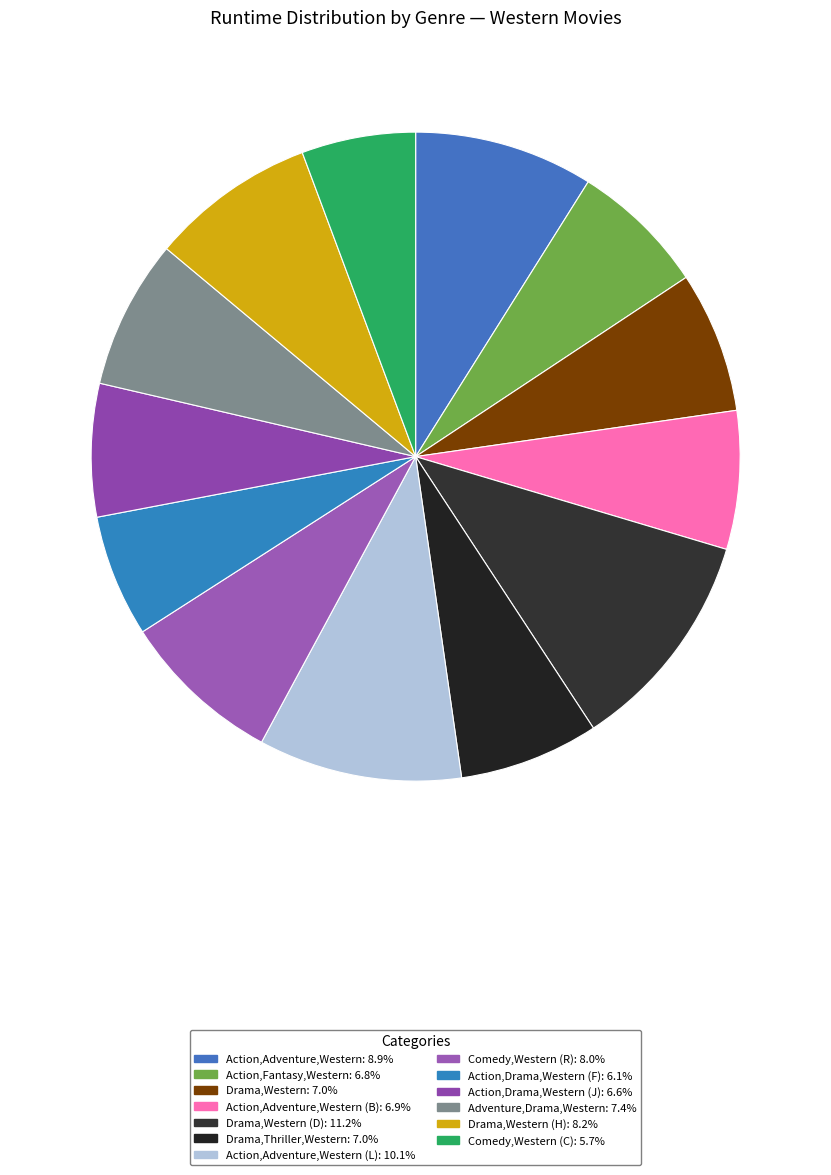

Count the number of slices in the pie.

13